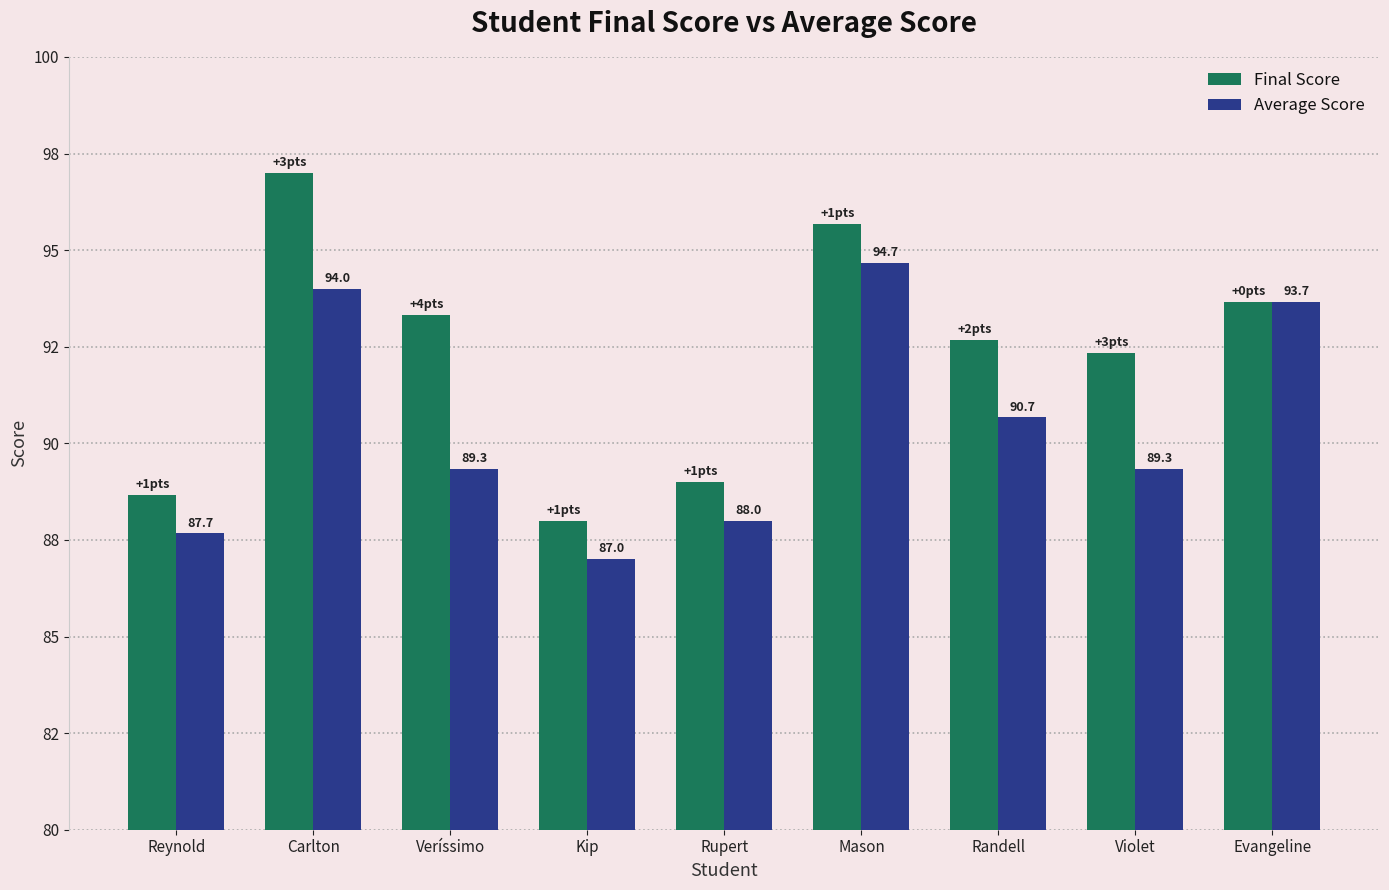

At which category is the sum across all series the highest?

Carlton